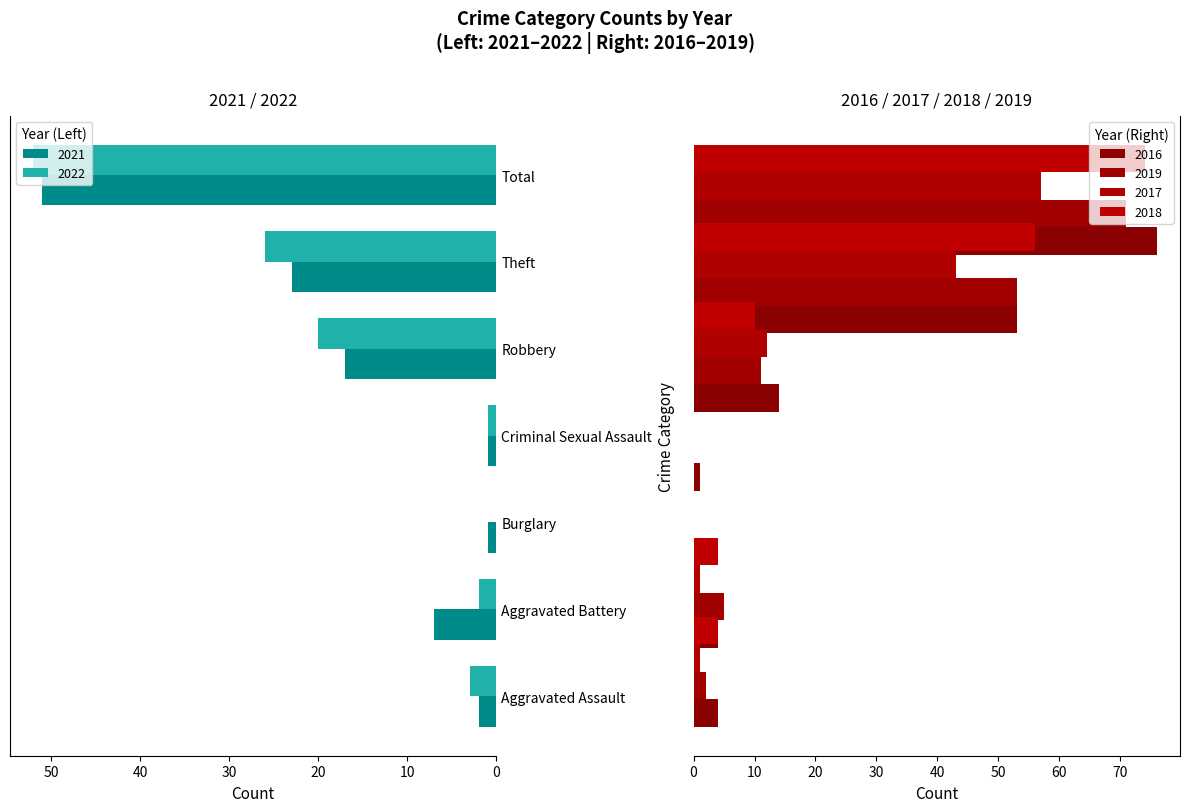

Which label corresponds to the smallest value in the chart?

Burglary